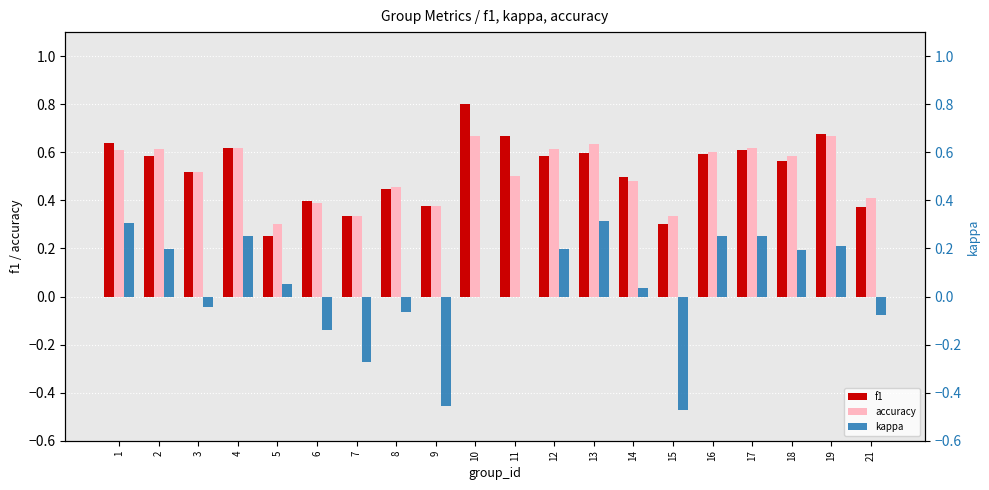

Reading left to right, list all the values displayed in this chart.

f1: 0.6	0.6	0.5	0.6	0.3	0.4	0.3	0.4	0.4	0.8	0.7	0.6	0.6	0.5	0.3	0.6	0.6	0.6	0.7	0.4
accuracy: 0.6	0.6	0.5	0.6	0.3	0.4	0.3	0.5	0.4	0.7	0.5	0.6	0.6	0.5	0.3	0.6	0.6	0.6	0.7	0.4
kappa: 0.3	0.2	-0.0	0.3	0.1	-0.1	-0.3	-0.1	-0.5	0.0	0.0	0.2	0.3	0.0	-0.5	0.2	0.2	0.2	0.2	-0.1